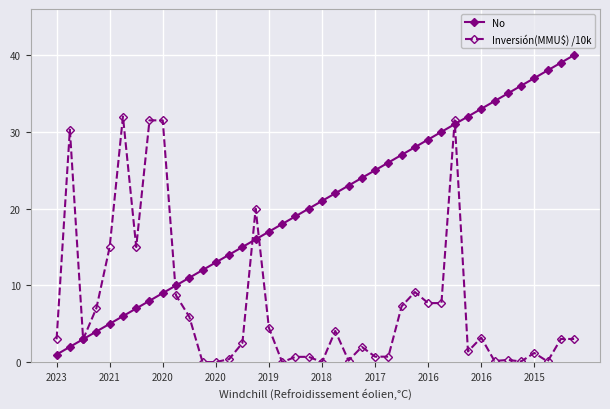

How many lines are shown in the chart?

2